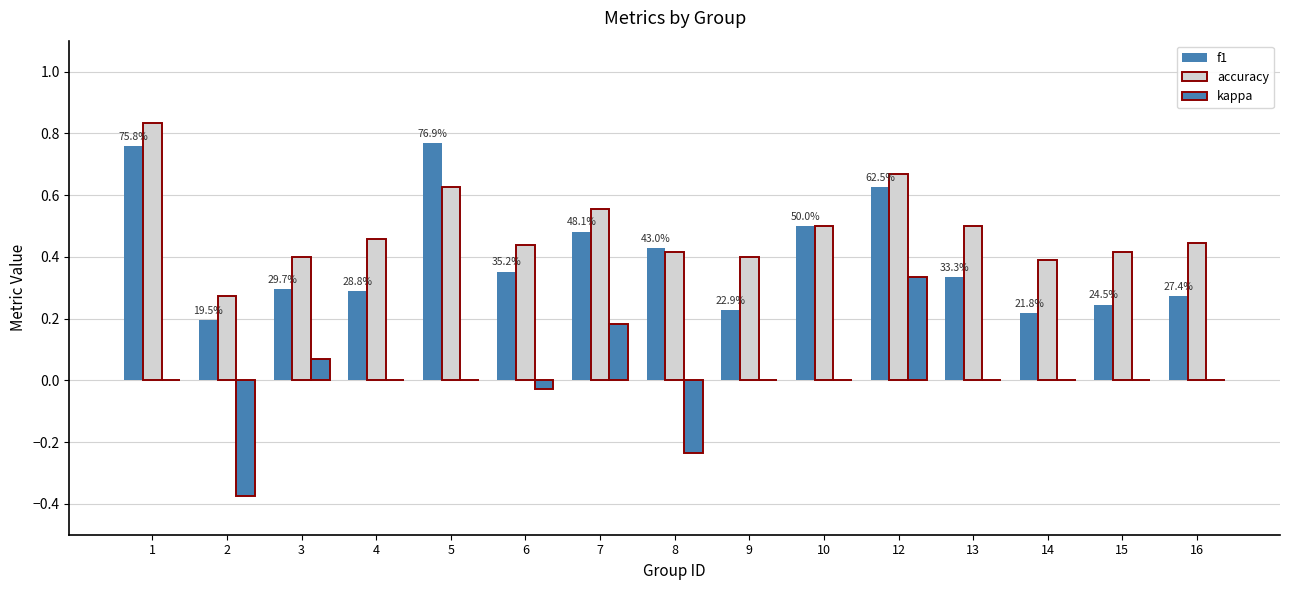

Which label corresponds to the smallest value in the chart?

2